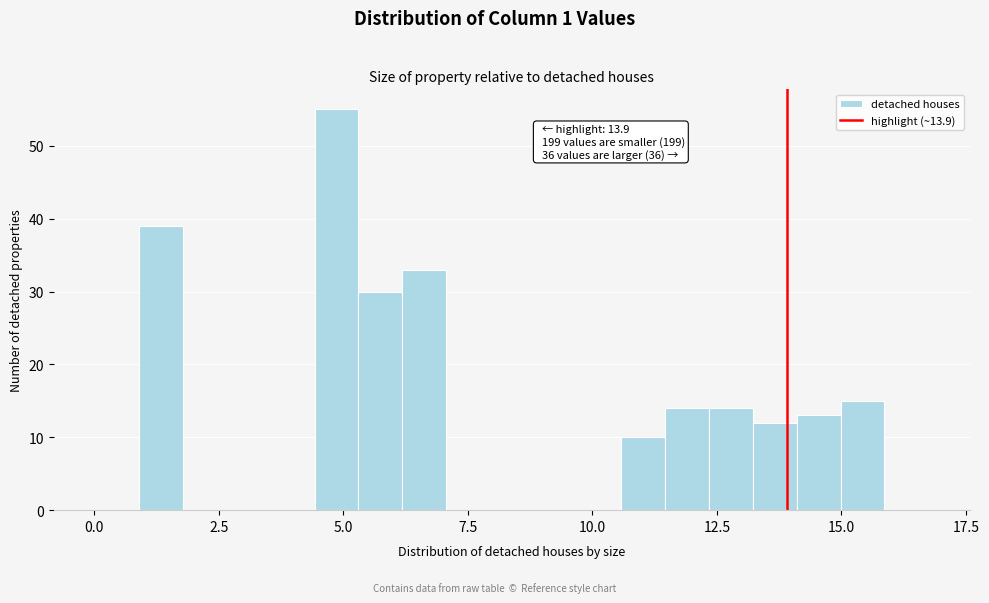

Around what value on the x-axis is the tallest bar? Give the approximate position of its centre, as read against the axis.

5.0